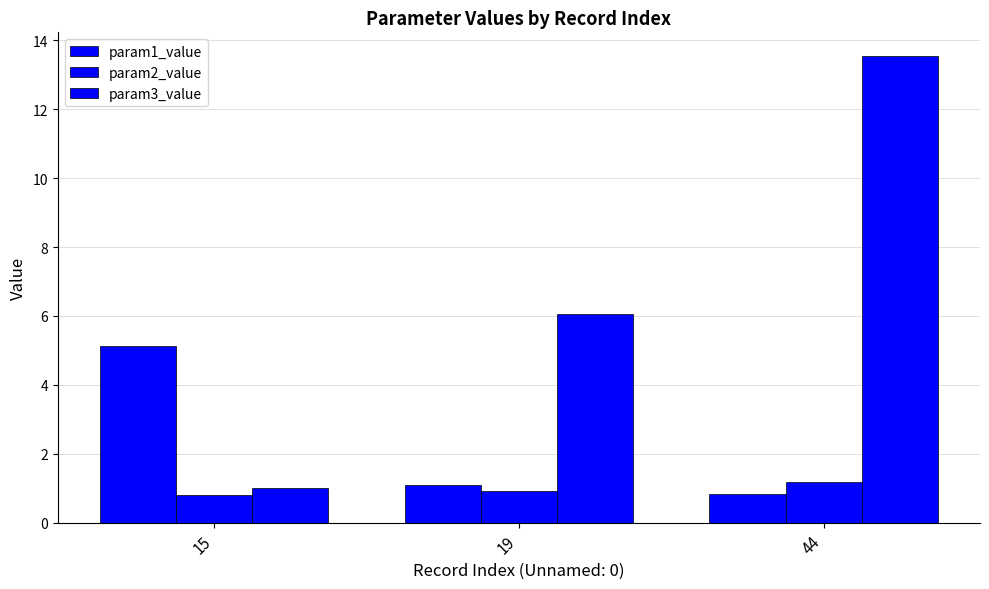

What is the total value across all series at 19?

8.1